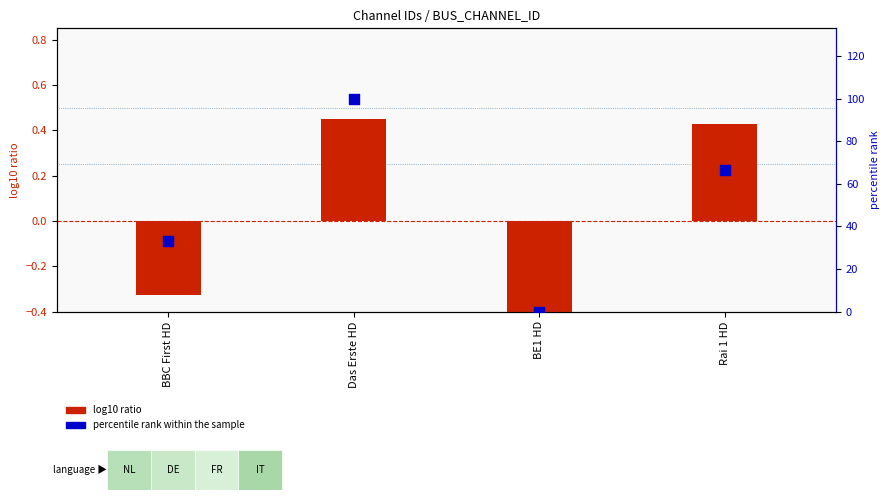

At how many categories does at least one series exceed 45?

2